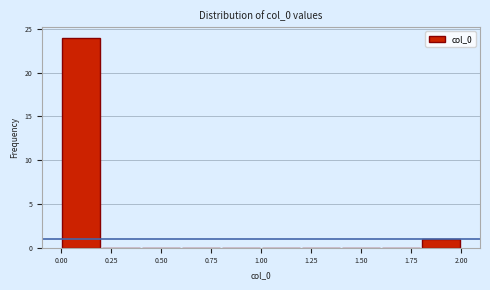

Reading left to right, transcribe this chart: for each bar, give the range it covers on the x-axis and its height. The values are not printed on the chart, so give them approximately, as read against the axis.

0.0 to 0.2: 24
0.2 to 0.4: 0
0.4 to 0.6: 0
0.6 to 0.8: 0
0.8 to 1.0: 0
1.0 to 1.2: 0
1.2 to 1.4: 0
1.4 to 1.6: 0
1.6 to 1.8: 0
1.8 to 2.0: 1